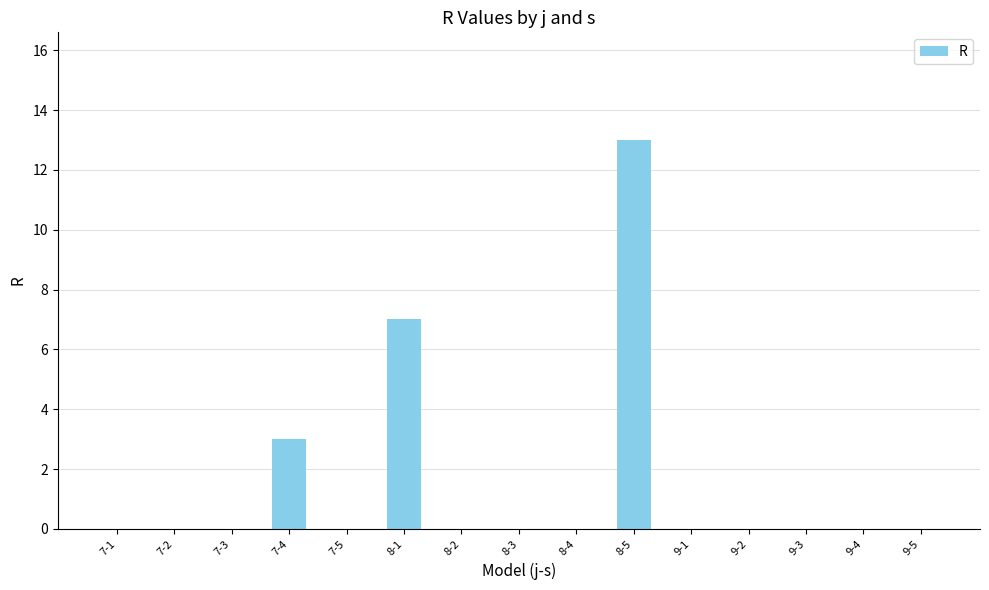

Is it true that the value at 7-5 is -5?

False